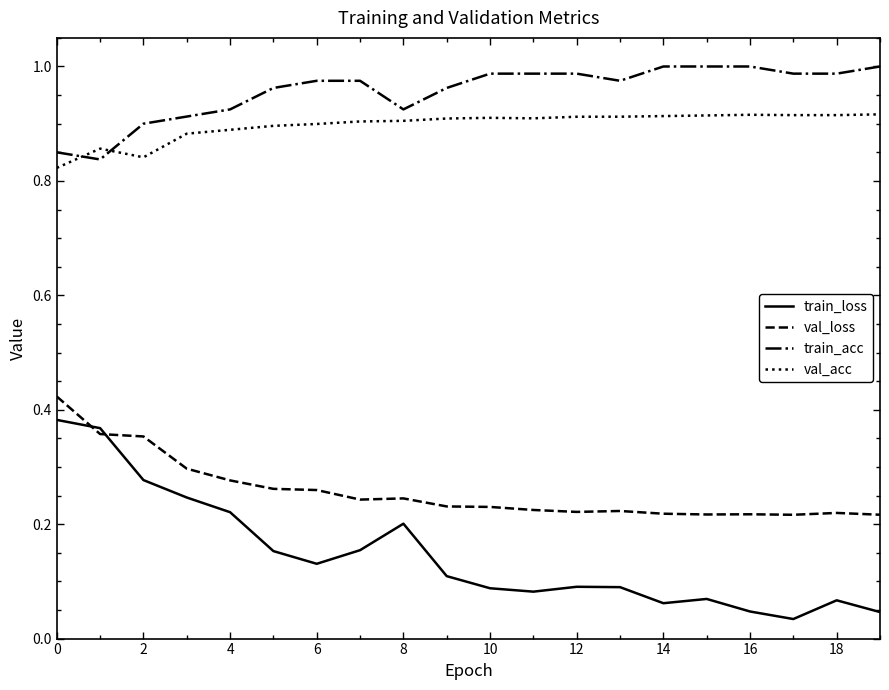

True or false: val_loss and val_acc cross at least once.

False